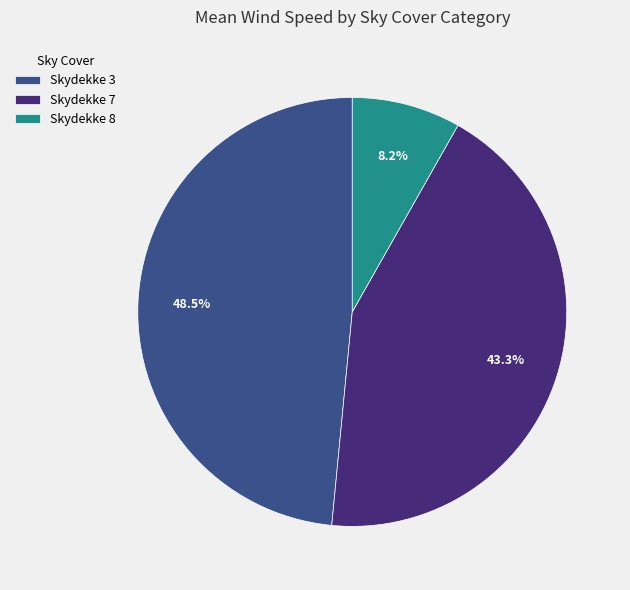

Is Skydekke 7 the majority of the pie?

No